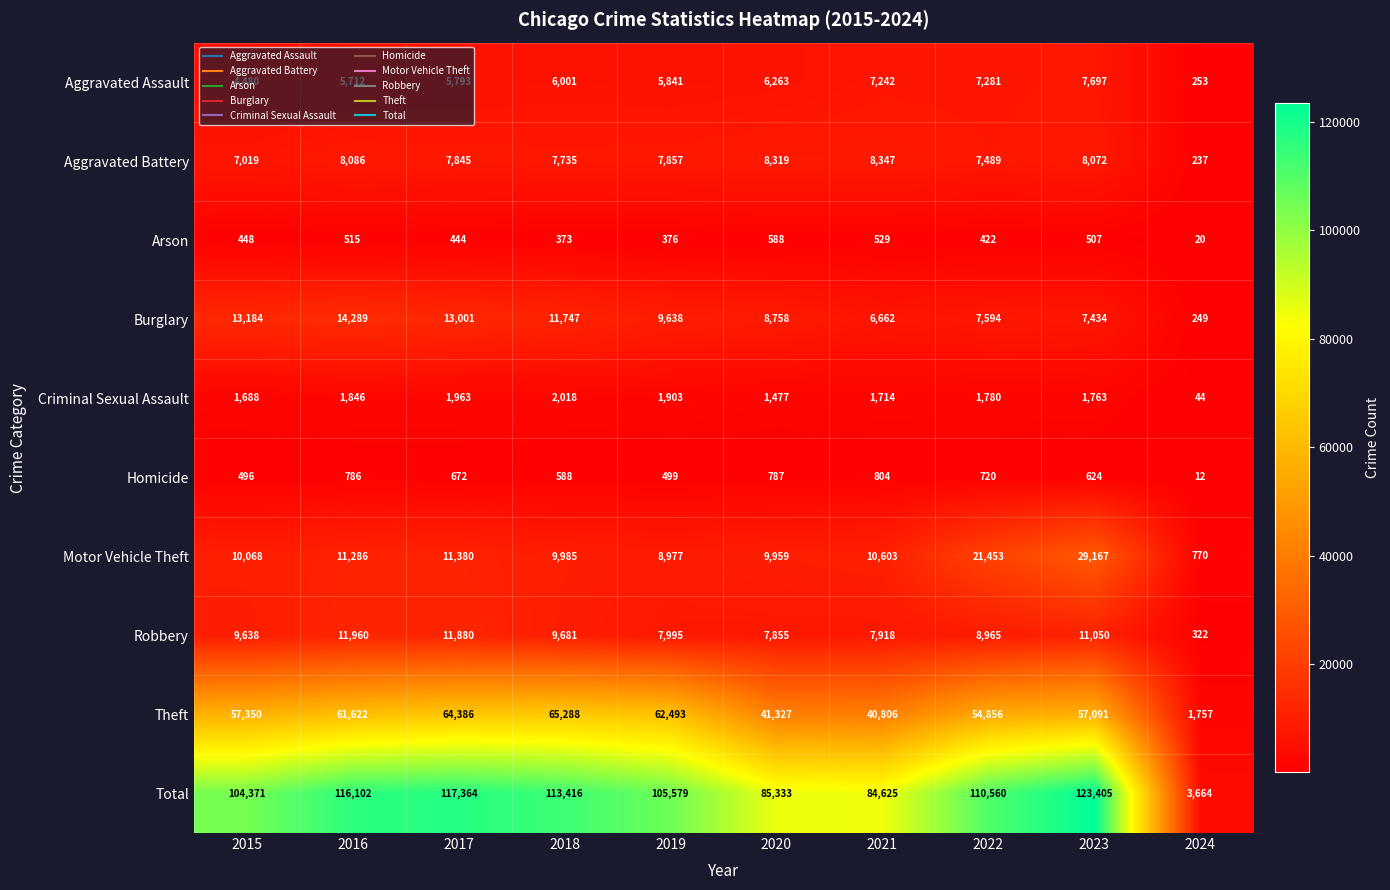

True or false: Aggravated Battery has a value of 8347 at 2021.

True